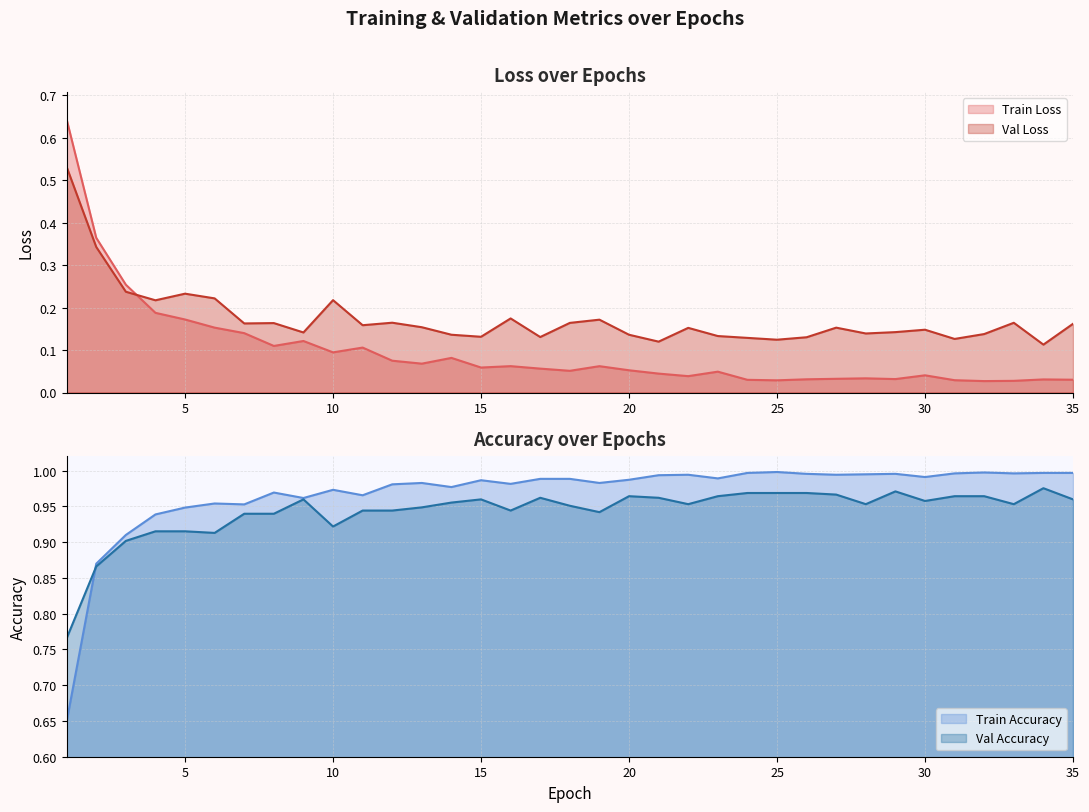

Which series changed the most between 10 and 13?

Val Loss